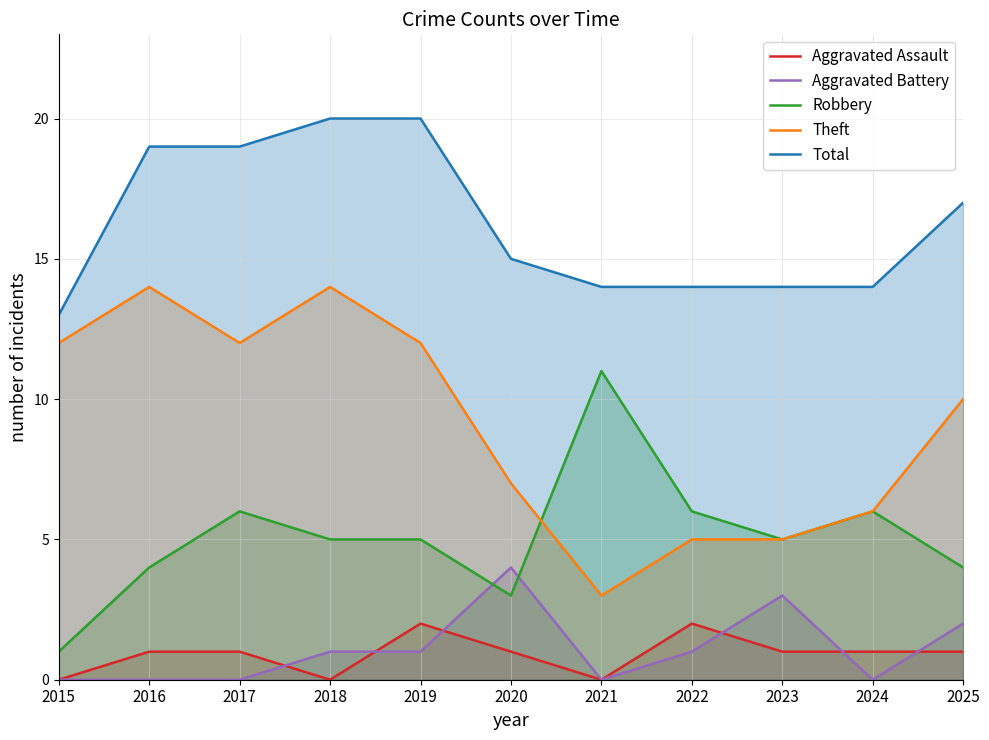

Reading left to right, extract all data points from this chart.

Aggravated Assault: 2015=0	2016=1	2017=1	2018=0	2019=2	2020=1	2021=0	2022=2	2023=1	2024=1	2025=1
Aggravated Battery: 2015=0	2016=0	2017=0	2018=1	2019=1	2020=4	2021=0	2022=1	2023=3	2024=0	2025=2
Robbery: 2015=1	2016=4	2017=6	2018=5	2019=5	2020=3	2021=11	2022=6	2023=5	2024=6	2025=4
Theft: 2015=12	2016=14	2017=12	2018=14	2019=12	2020=7	2021=3	2022=5	2023=5	2024=6	2025=10
Total: 2015=13	2016=19	2017=19	2018=20	2019=20	2020=15	2021=14	2022=14	2023=14	2024=14	2025=17